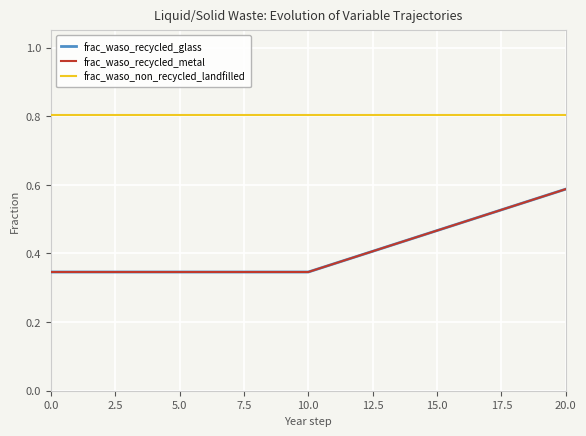

Is this an area chart (filled region under the line)?

No